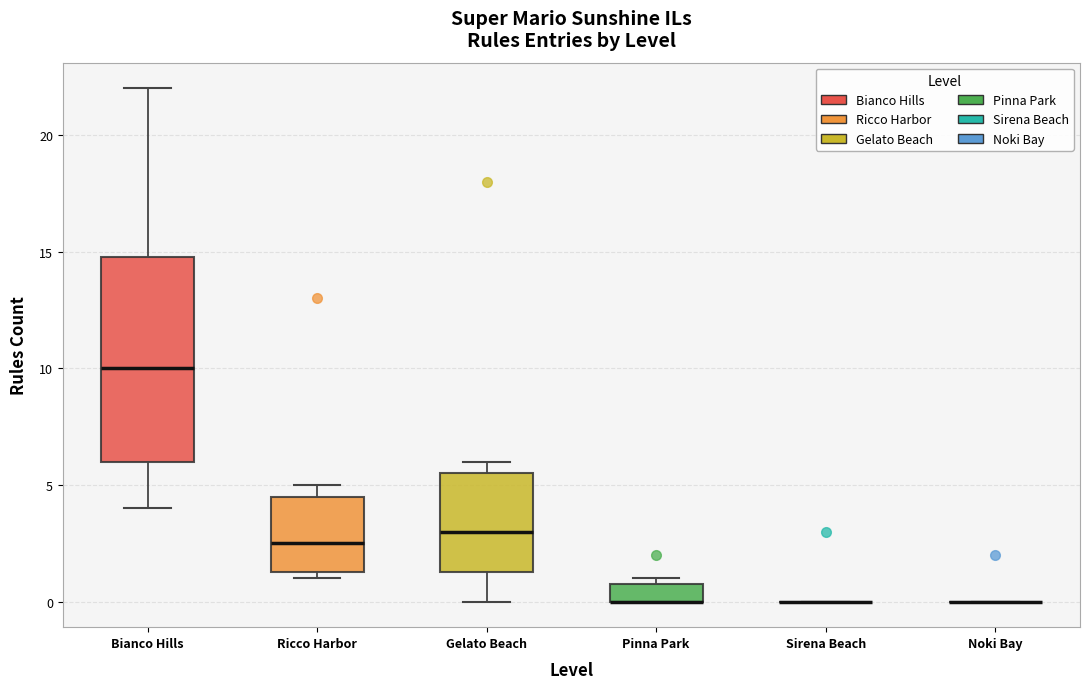

Reading left to right, transcribe this box plot: for each box, give where its median line is, the range the box spans, and where its two whiskers end, as read against the y-axis. The values are not printed on the chart, so give them approximately, as read against the axis.

Bianco Hills: median 10.0, box 6.0 to 15.0, whiskers 4.0 to 22.0
Ricco Harbor: median 2.5, box 1.5 to 4.5, whiskers 1.0 to 5.0
Gelato Beach: median 3.0, box 1.5 to 5.5, whiskers 0.0 to 6.0
Pinna Park: median 0.0 (drawn on the box's lower edge), box 0.0 to 1.0, whiskers 0.0 to 1.0 (just above the box's upper edge)
Sirena Beach: box collapsed to a line at 0.0, whiskers 0.0 to 0.0
Noki Bay: box collapsed to a line at 0.0, whiskers 0.0 to 0.0